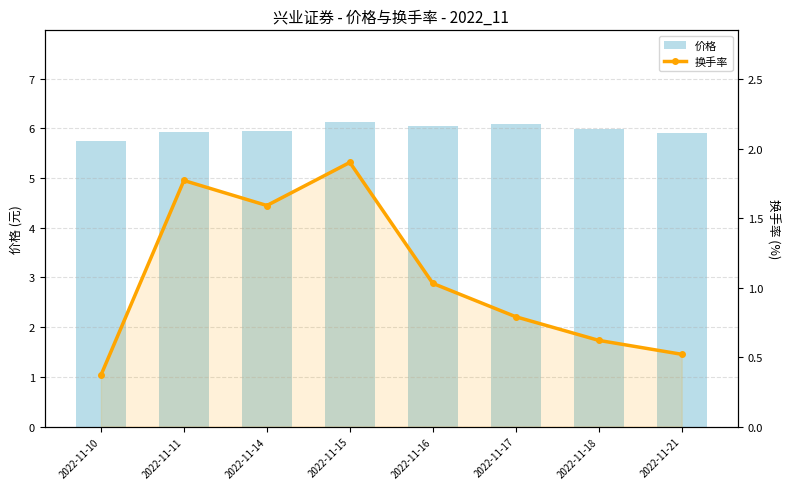

How many distinct data groups are displayed?

2